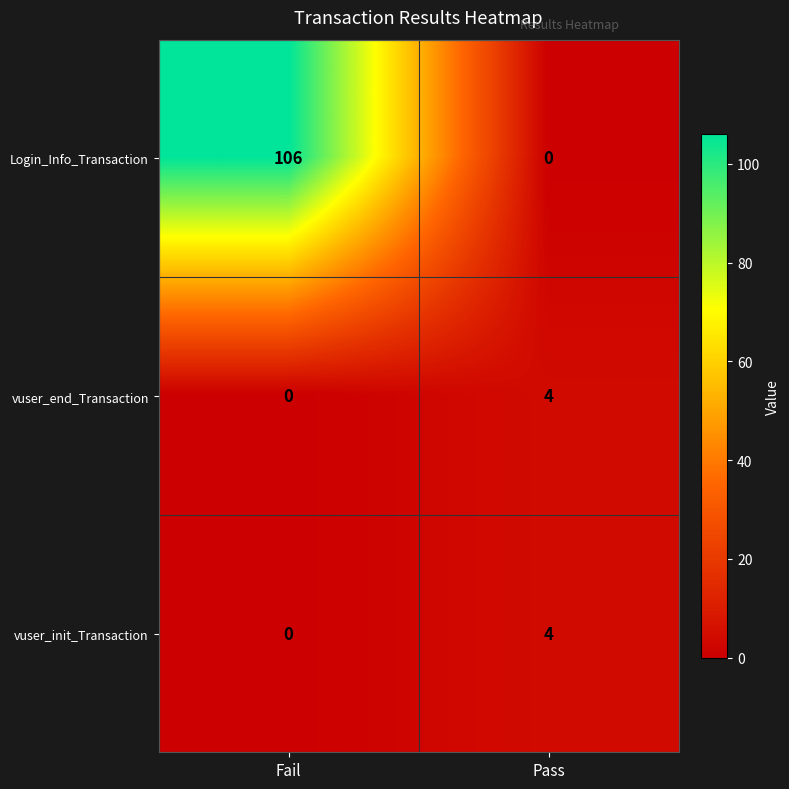

Which series changed the most between Fail and Pass?

Login_Info_Transaction